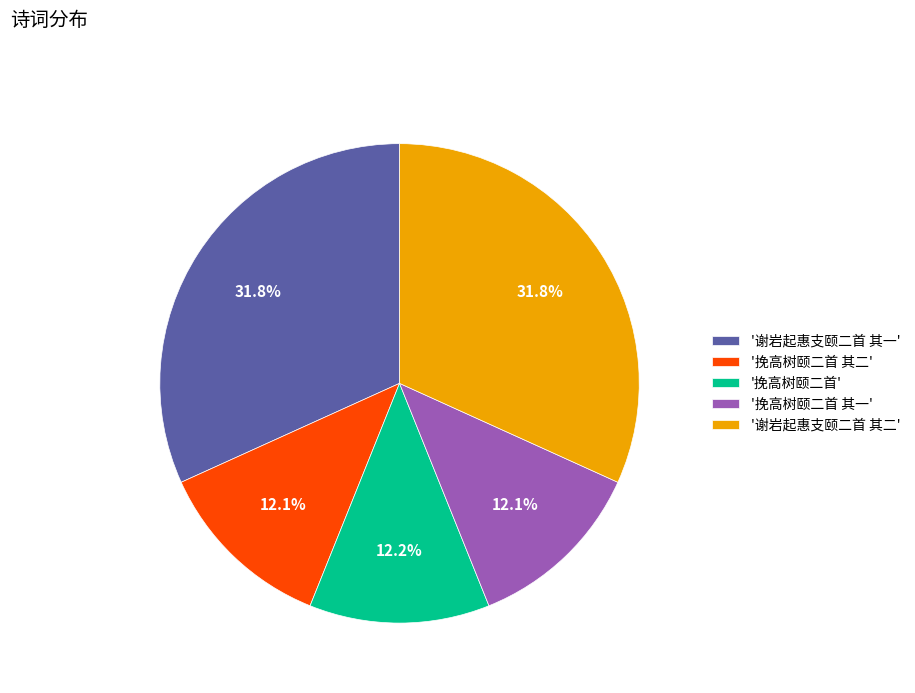

Is there a majority slice in this chart?

No